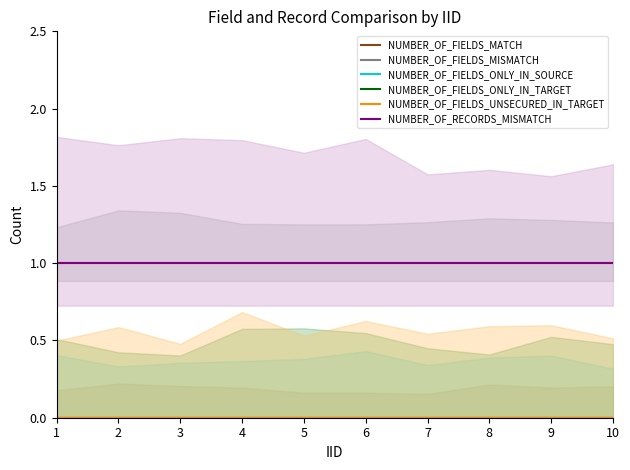

Which label corresponds to the largest value in the chart?

1